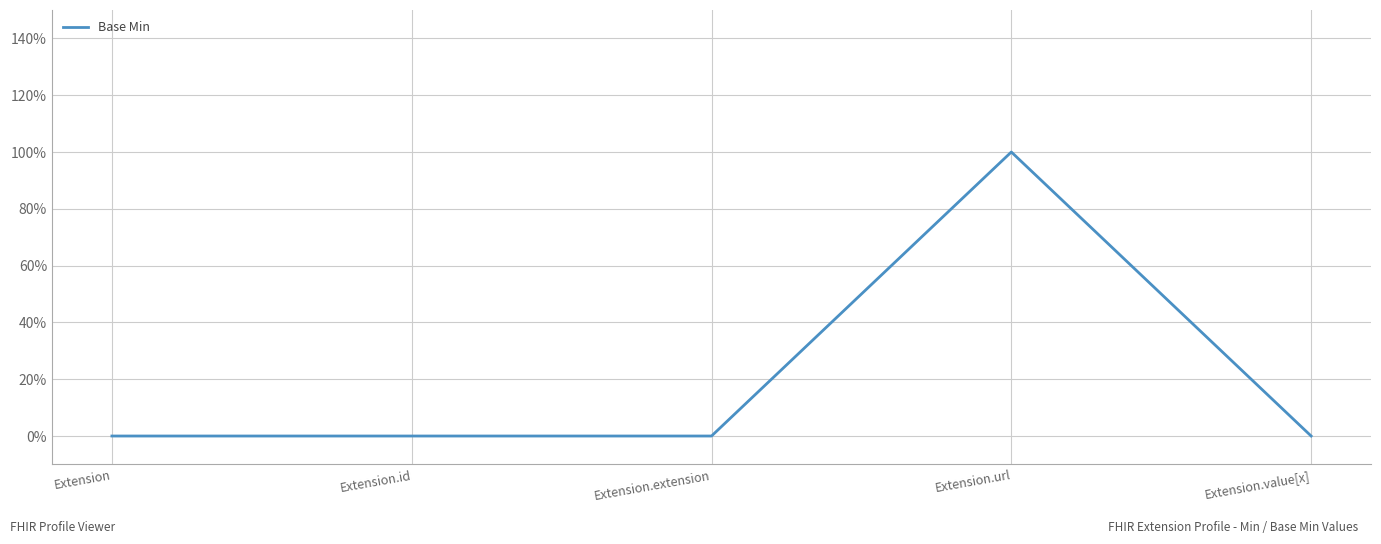

What is the change in value from Extension.id to Extension.url?

+1